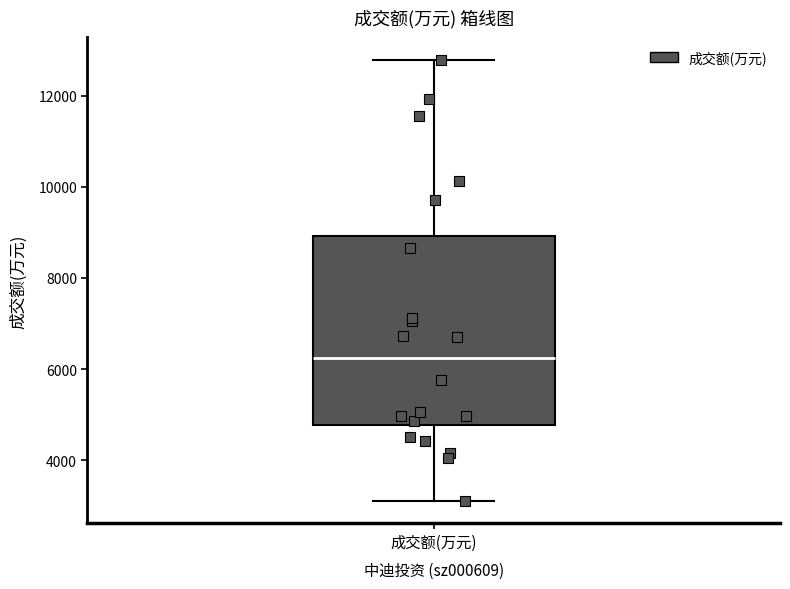

Read this box plot against the y-axis: the position of the median line, the range covered by the box, and the ends of both whiskers. The values are not printed on the chart, so give them approximately, as read against the axis.

median 6200, box 4800 to 9000, whiskers 3000 to 12800